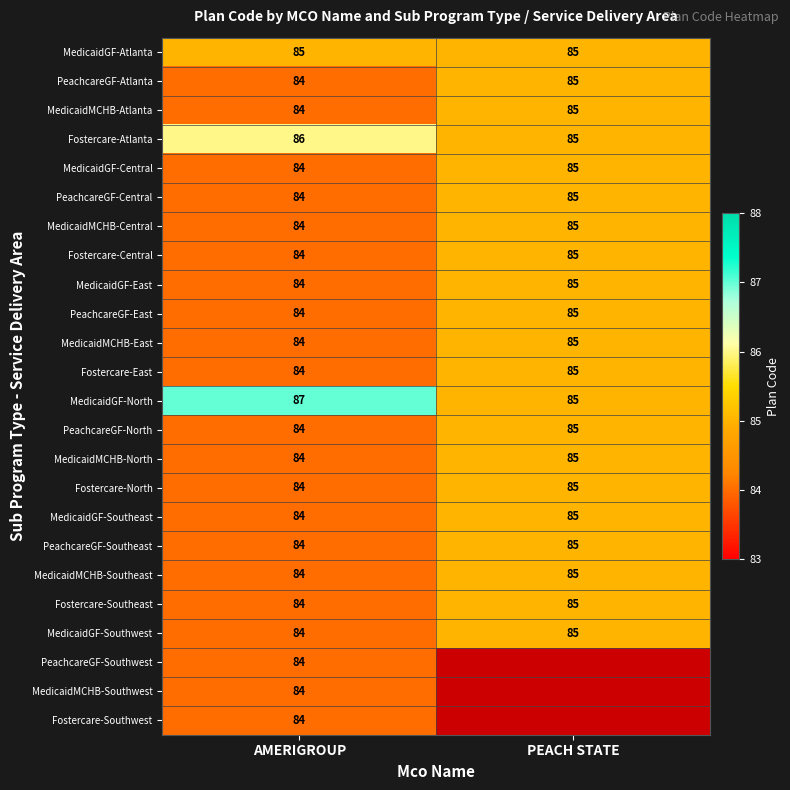

The value of MedicaidMCHB-Southeast at PEACH STATE is 36.3. True or false?

False